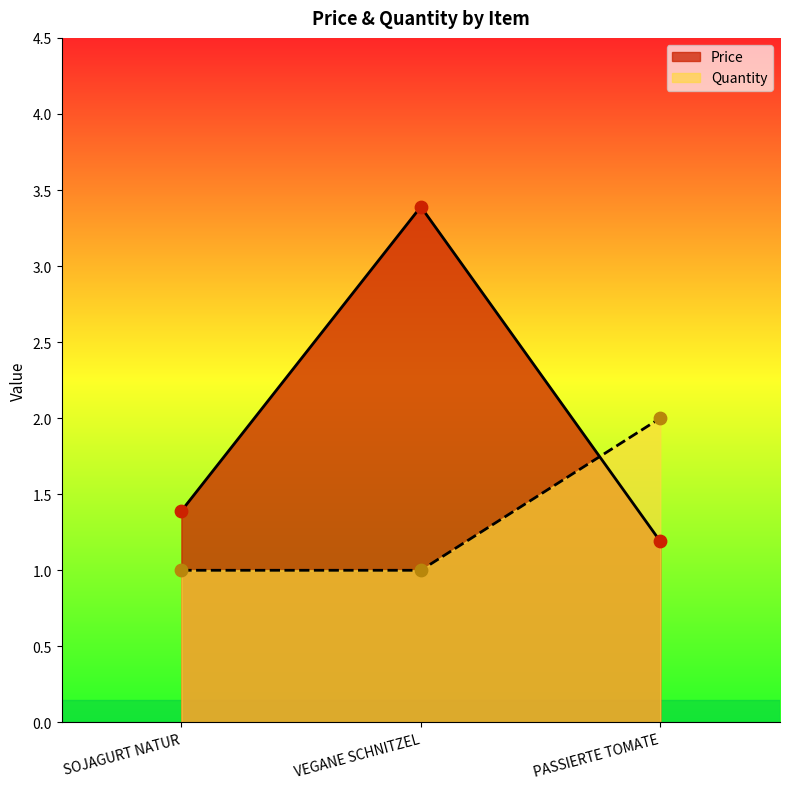

What is the total value across all series at SOJAGURT NATUR?

2.4